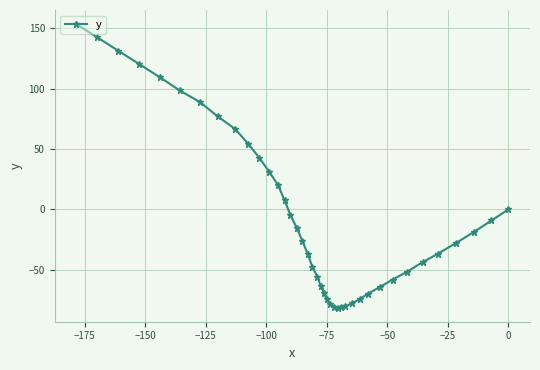

True or false: there are more than 1 points higher than both neighbors.

False